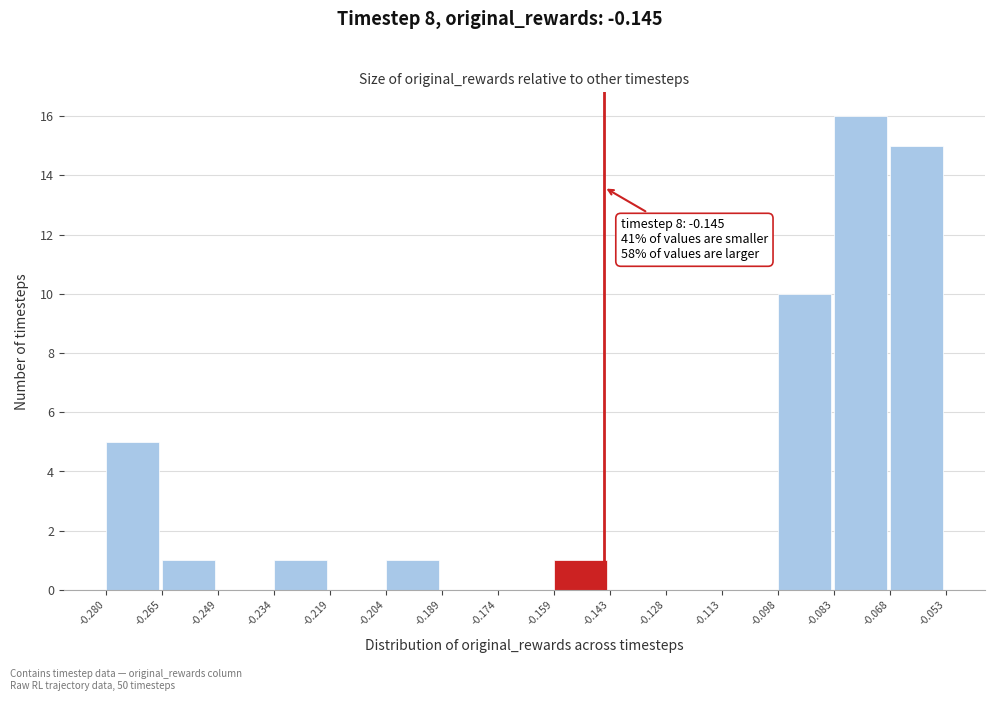

Which range on the x-axis has the tallest bar?

-0.083 to -0.068